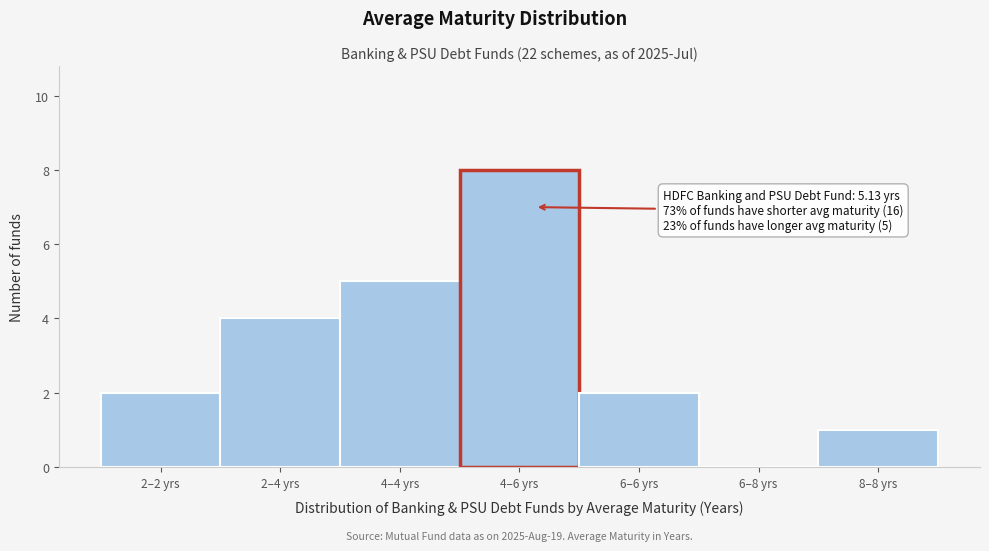

Reading left to right, extract all data points from this chart.

2–2 yrs=2	2–4 yrs=4	4–4 yrs=5	4–6 yrs=8	6–6 yrs=2	6–8 yrs=0	8–8 yrs=1